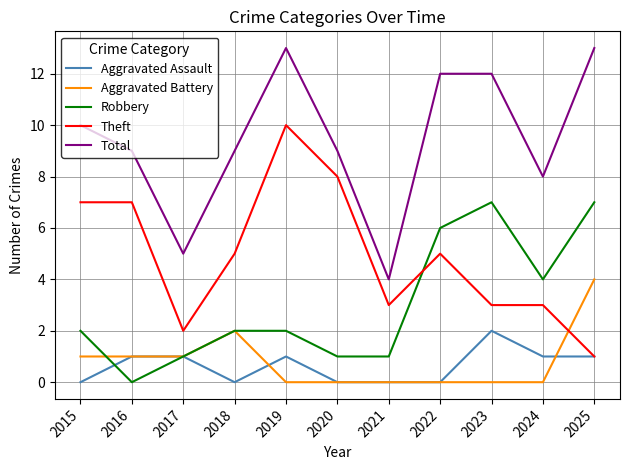

What is the spread (max minus min) of values at 2016?

9